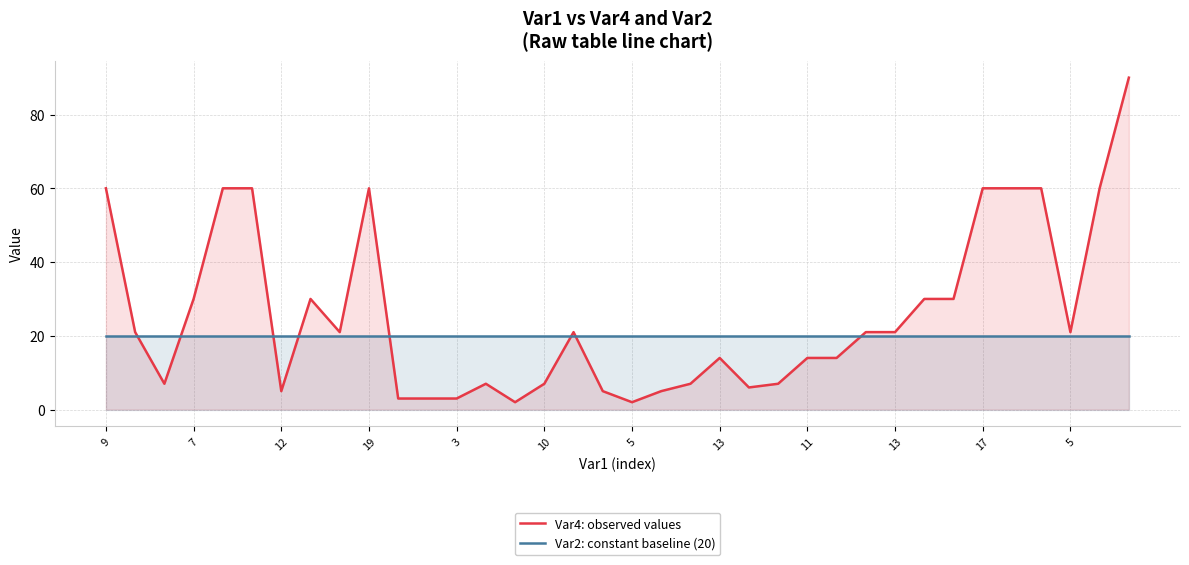

At which category does Var4: observed values reach its first local valley?

12